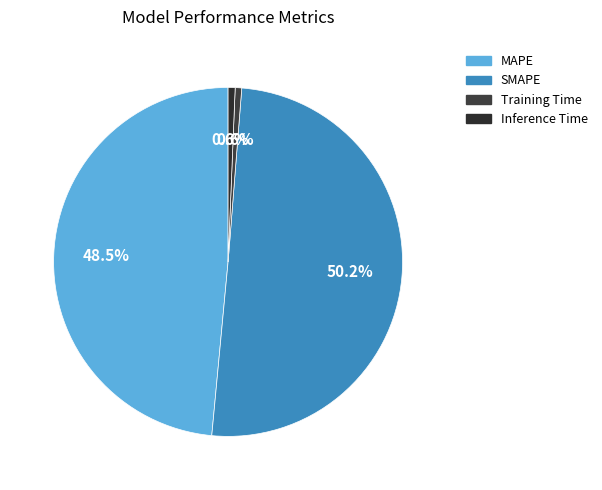

Which category accounts for the majority?

SMAPE